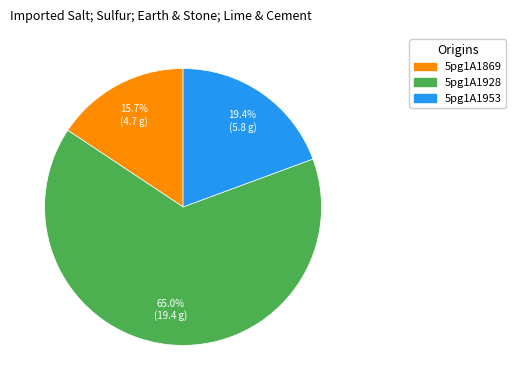

Which has a higher value, 5pg1A1953 or 5pg1A1869?

5pg1A1953